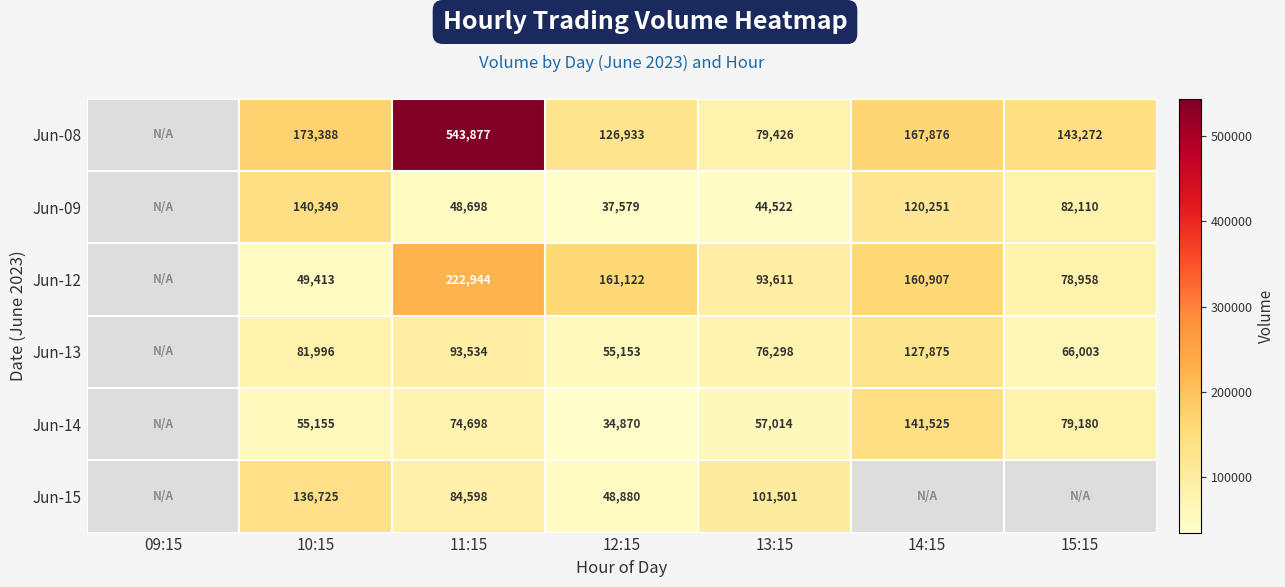

True or false: Jun-12 has a value of 33061 at 15:15.

False